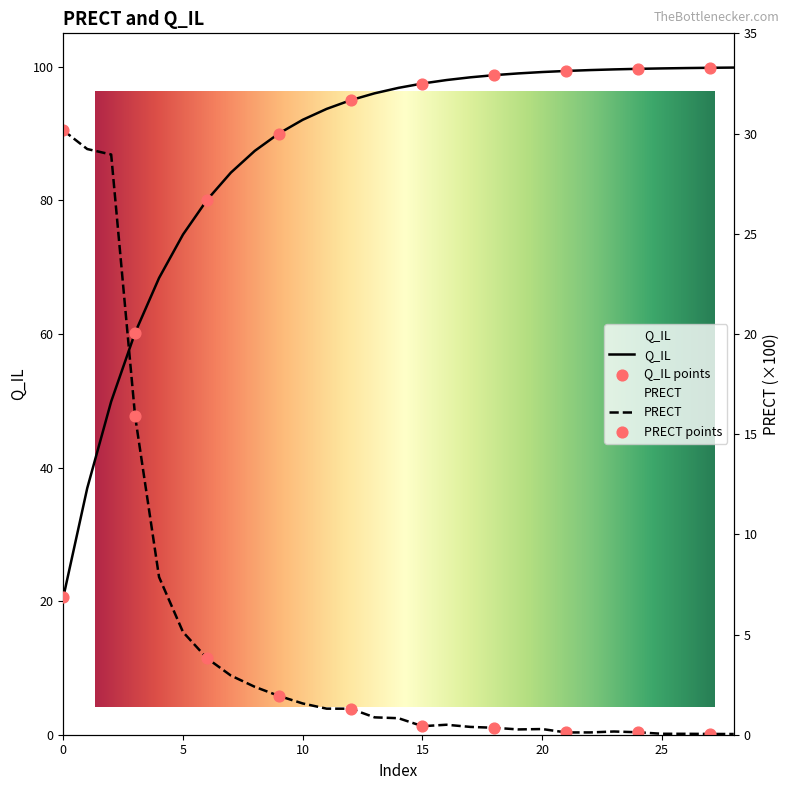

Is the value of Q_IL at 1 greater than the value of PRECT at 21?

Yes